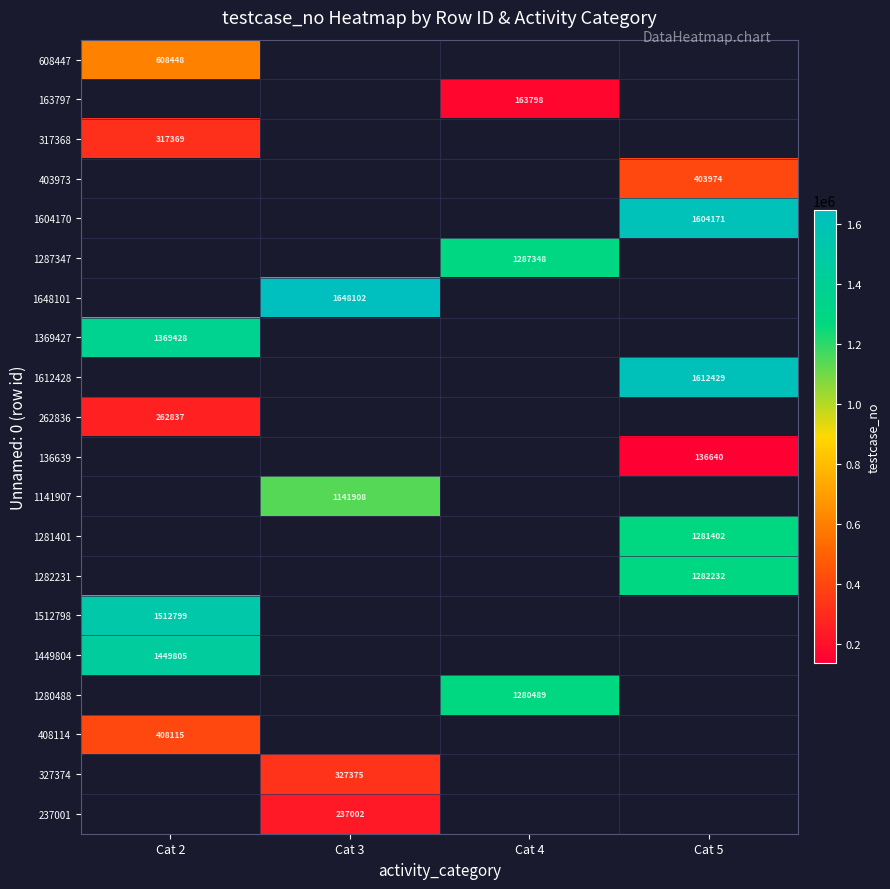

Which label corresponds to the smallest value in the chart?

Cat 5